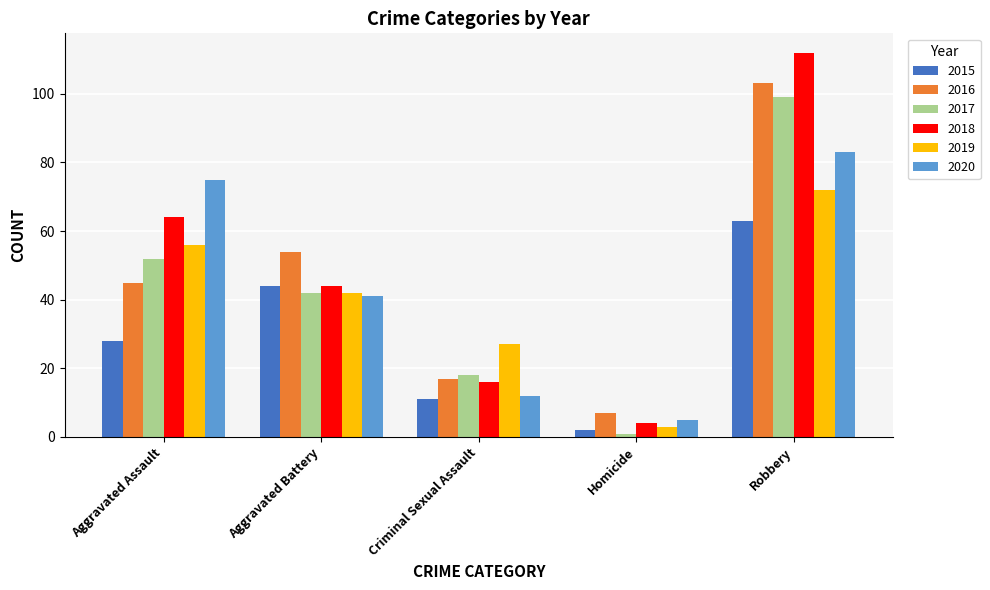

What is the difference between the highest and lowest values at Criminal Sexual Assault?

16